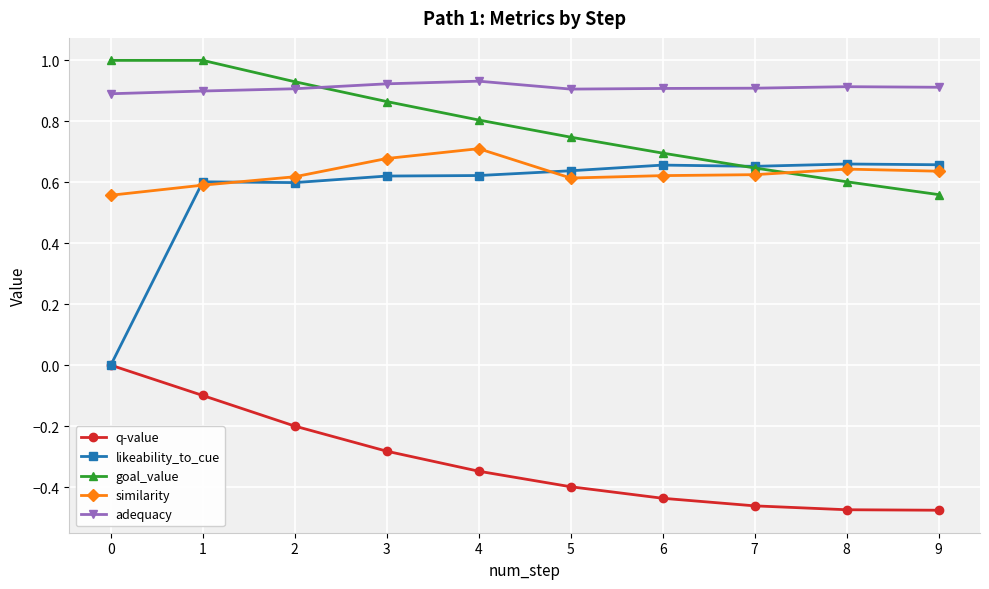

Which series has the largest total across all categories?

adequacy